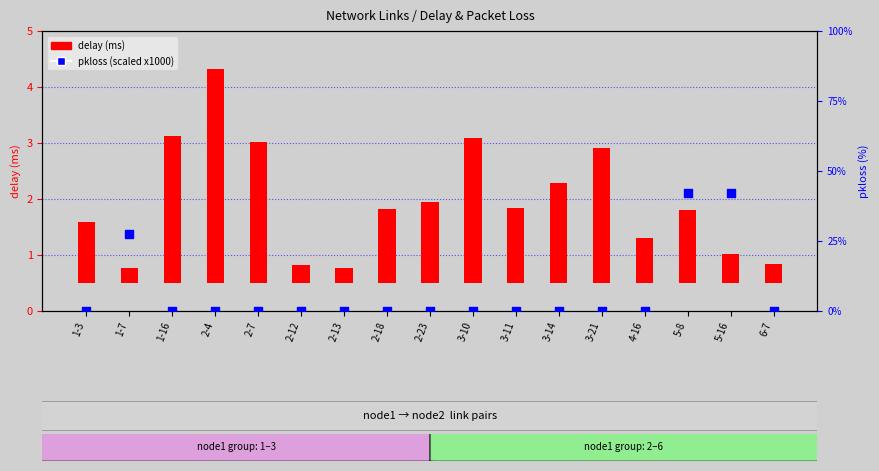

Is the value of pkloss (x1000) at 3-14 greater than the value of delay (ms) at 5-16?

No